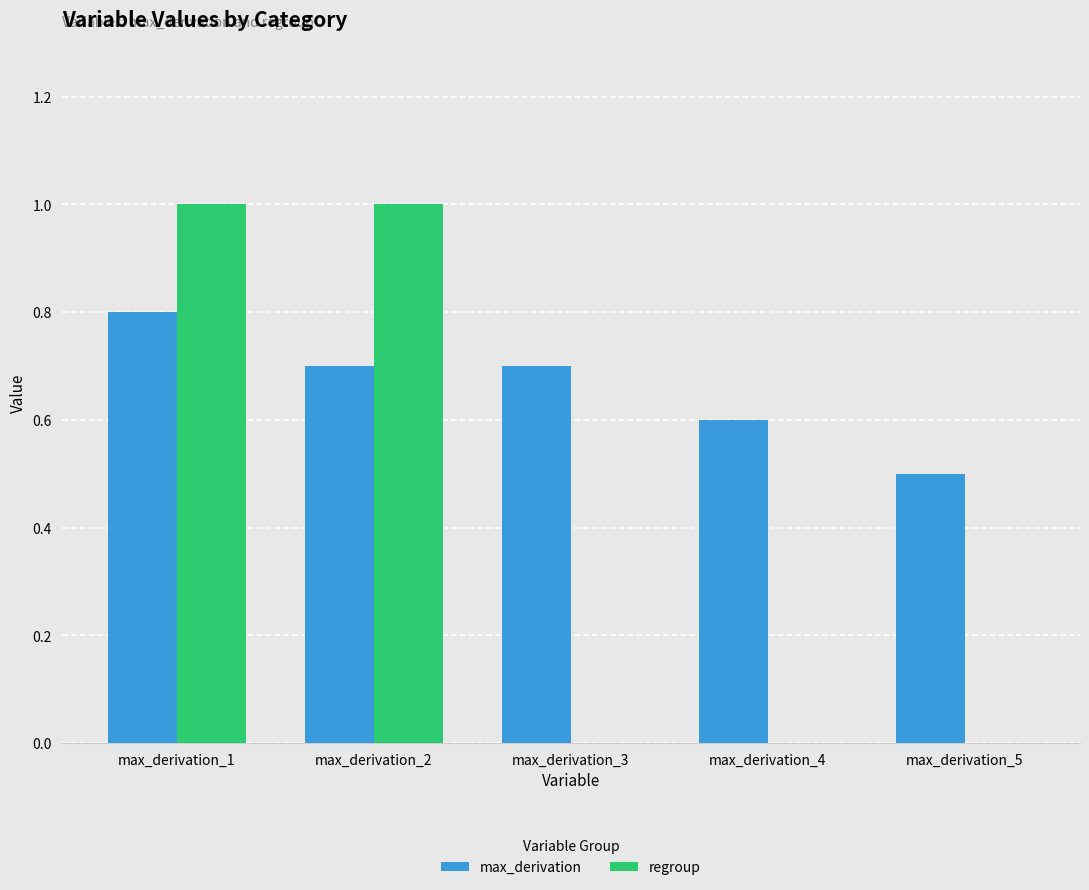

True or false: max_derivation has a value of 0.8 at max_derivation_1.

True